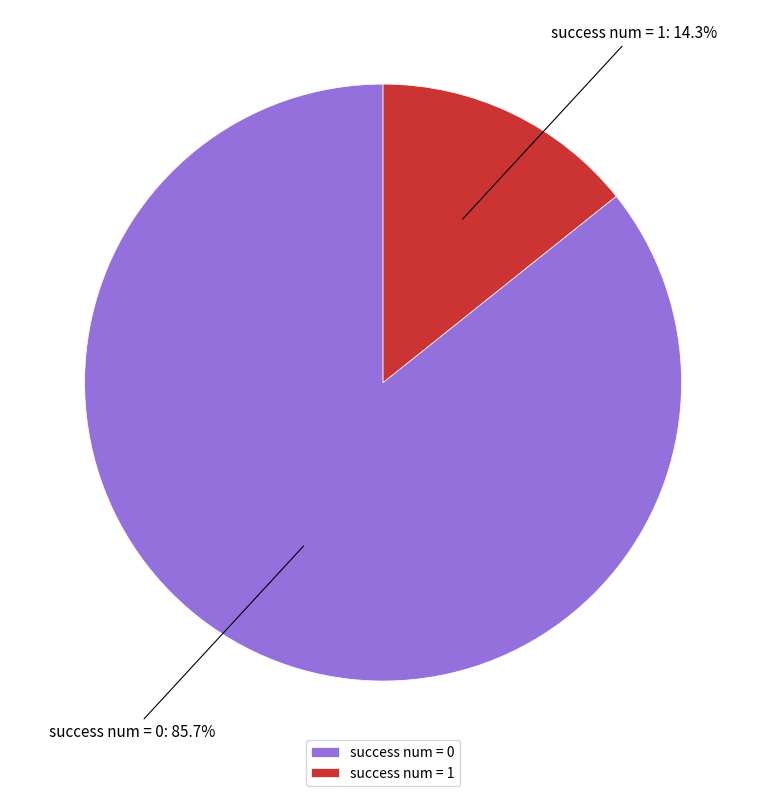

Rank the categories by value from lowest to highest.

success num = 1, success num = 0